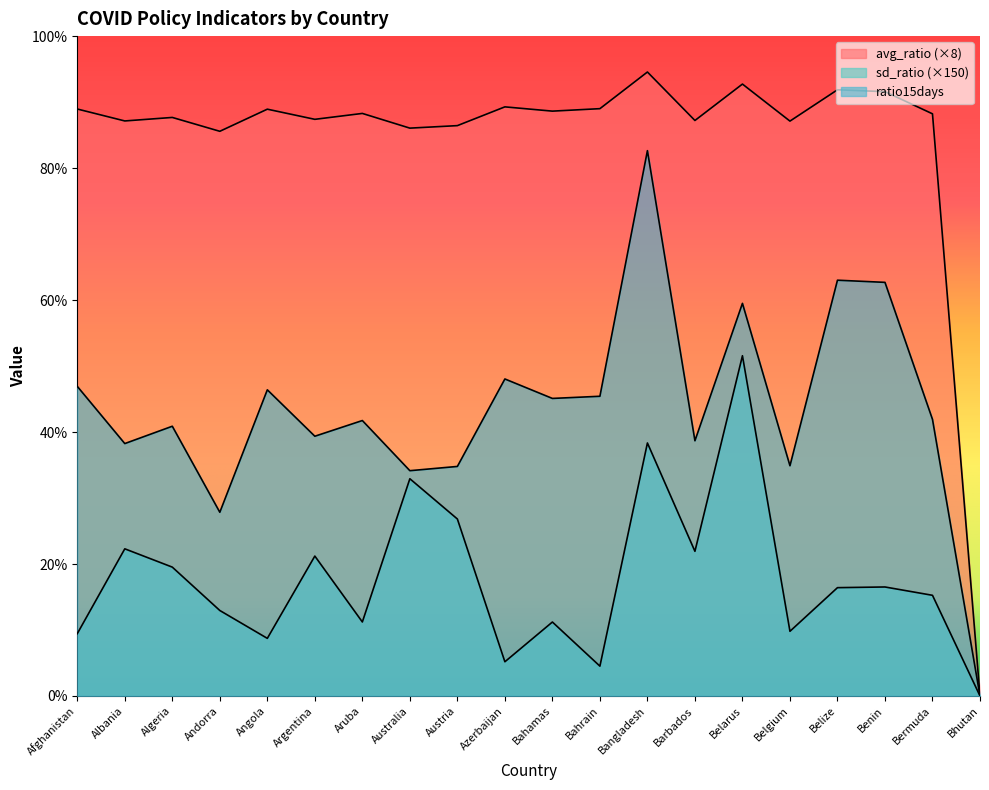

Which series has the largest total across all categories?

avg_ratio